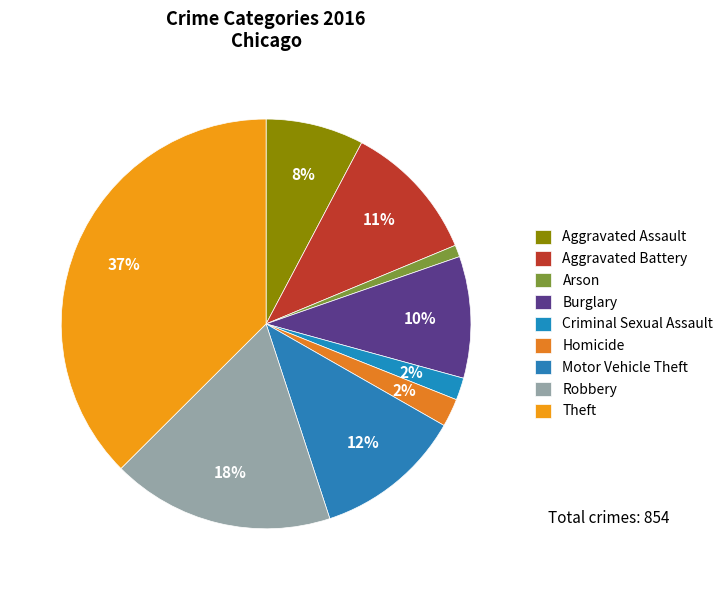

Does Theft represent more than half of the total?

No